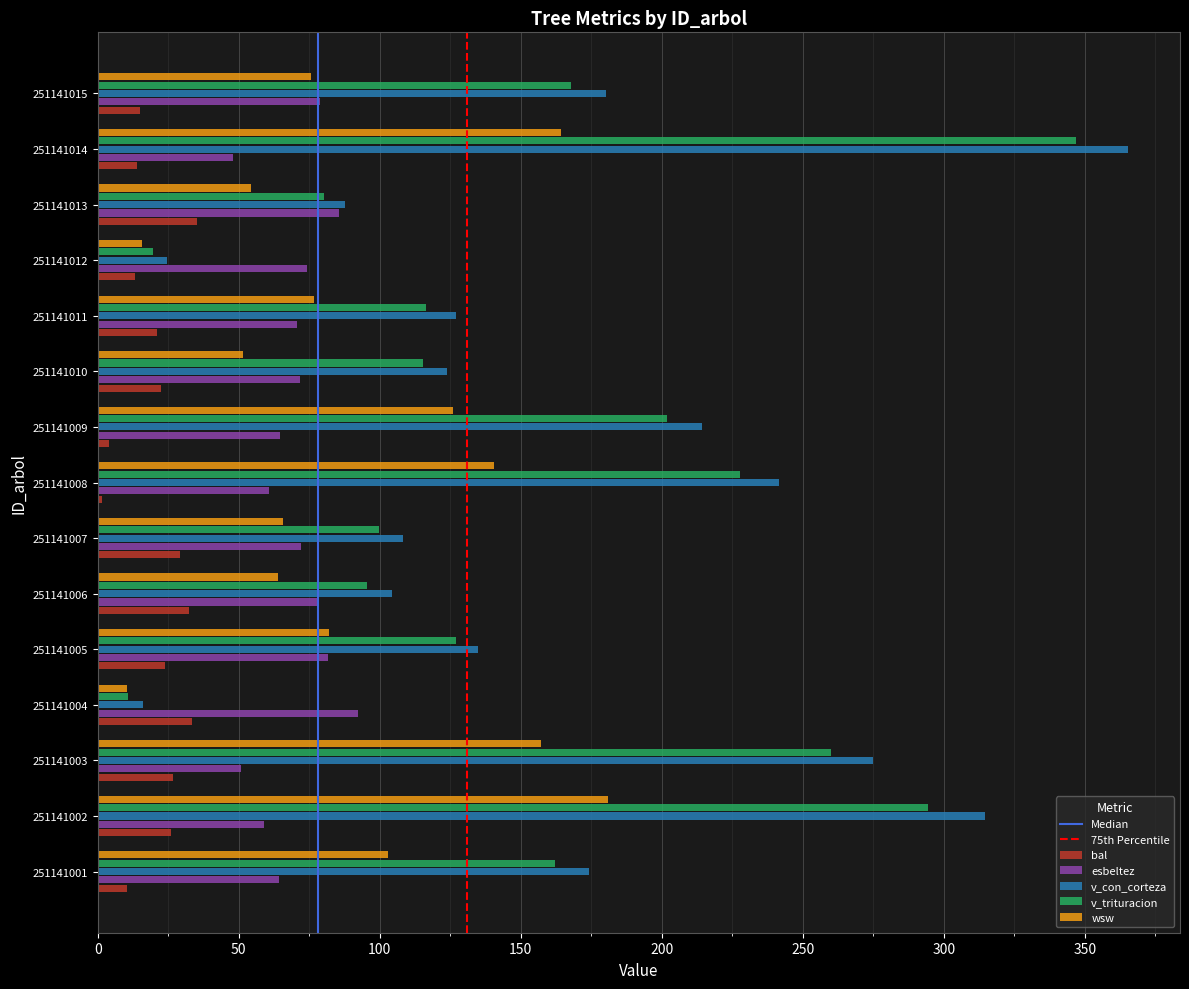

What is the approximate value of v_con_corteza at 251141015?

180.3